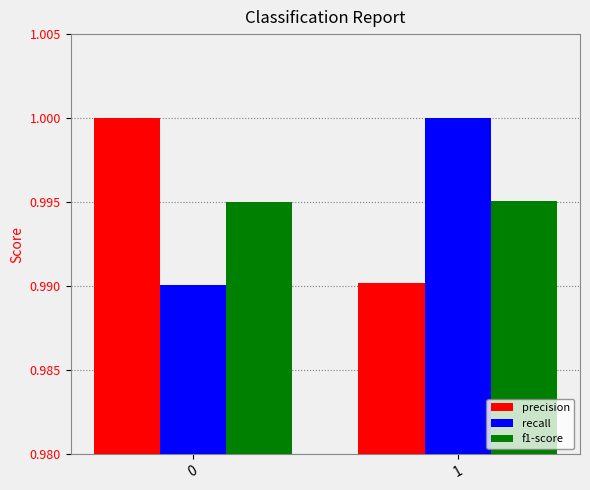

What are all the series names shown in the legend?

precision, recall, f1-score